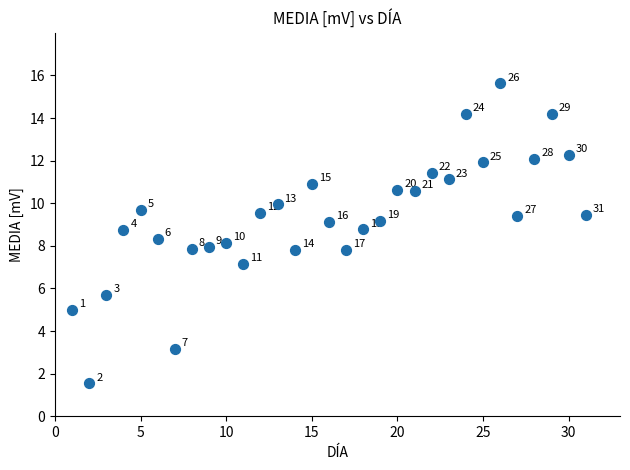

What is the range of X values (max minus min)?

30.0